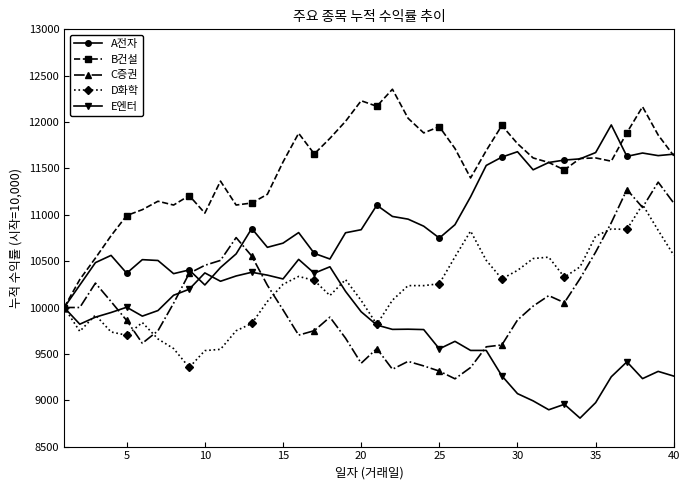

What is the difference between the maximum and minimum values in the B건설 series?

2354